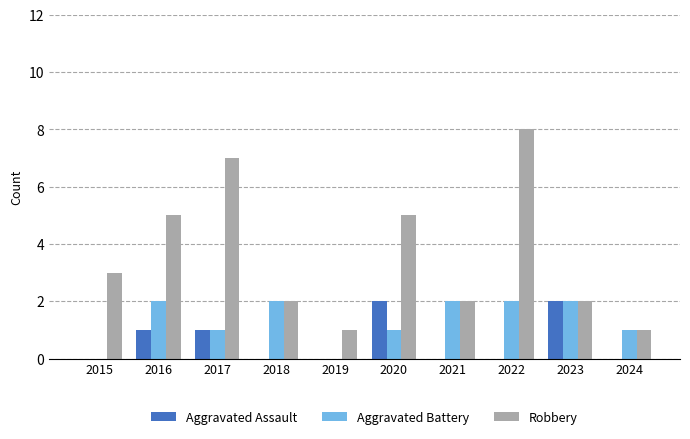

Which series has the largest total across all categories?

Robbery